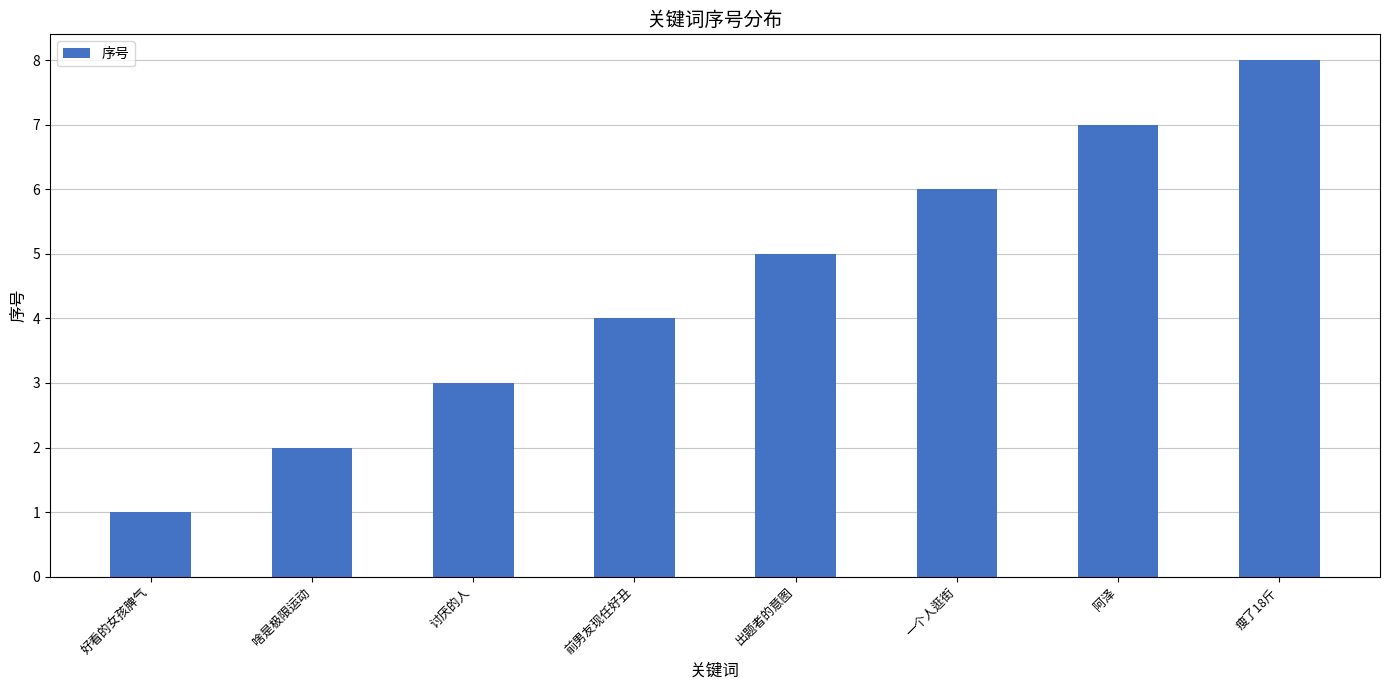

What position from the right is 瘦了18斤?

1